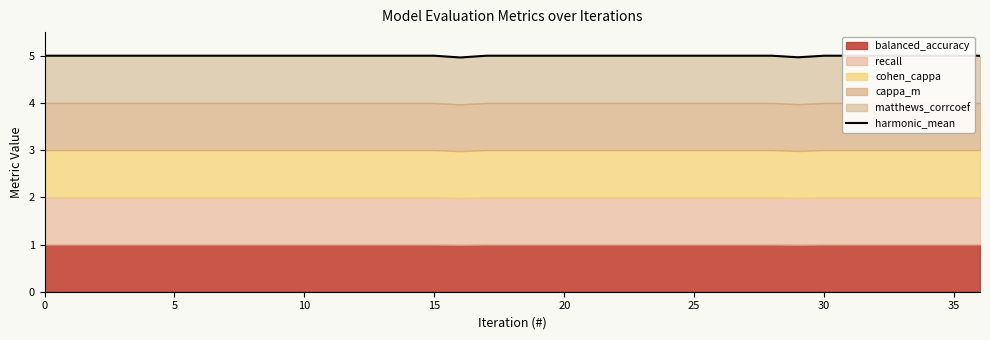

How many values are below 5?

2